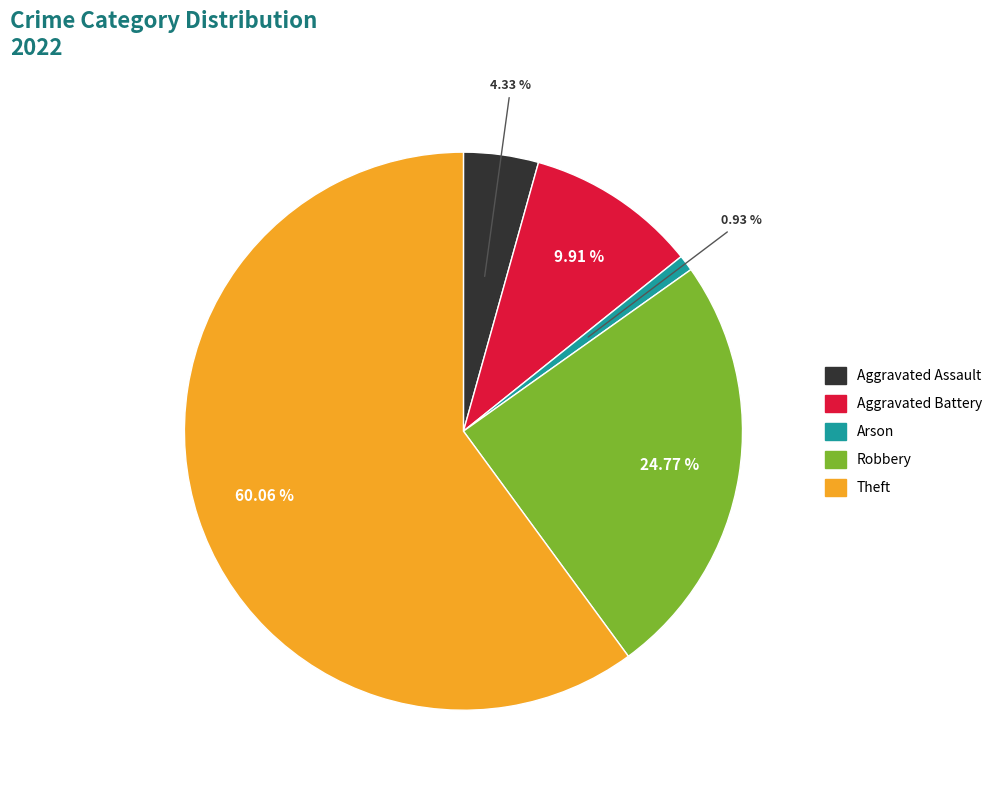

Which has a higher value, Aggravated Assault or Theft?

Theft